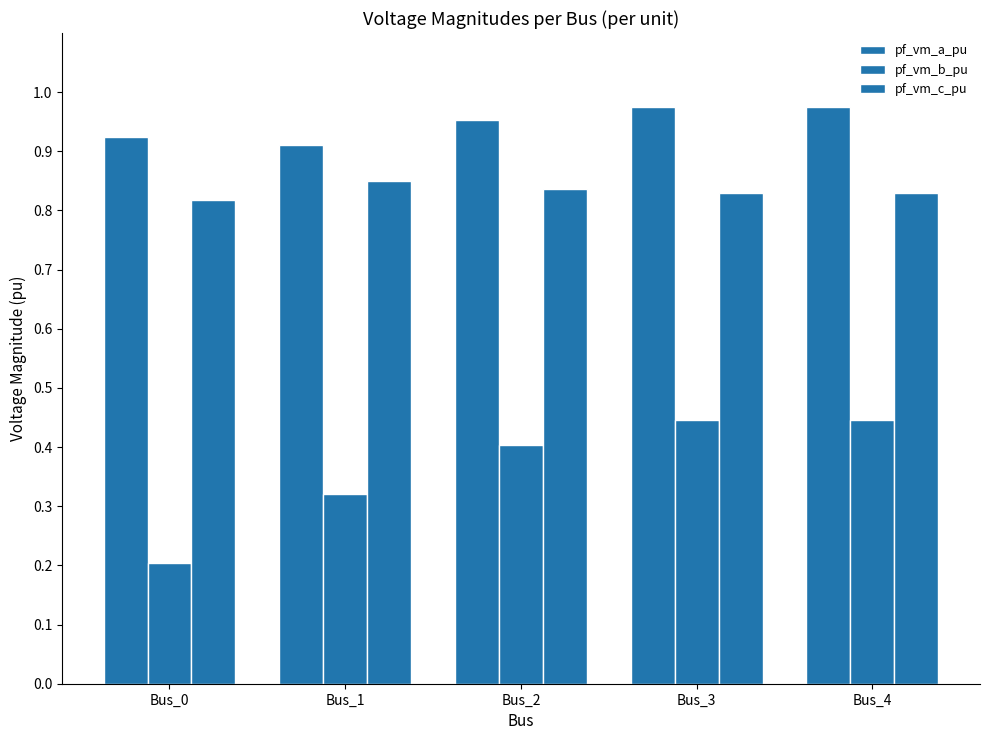

How many groups of bars are there?

5